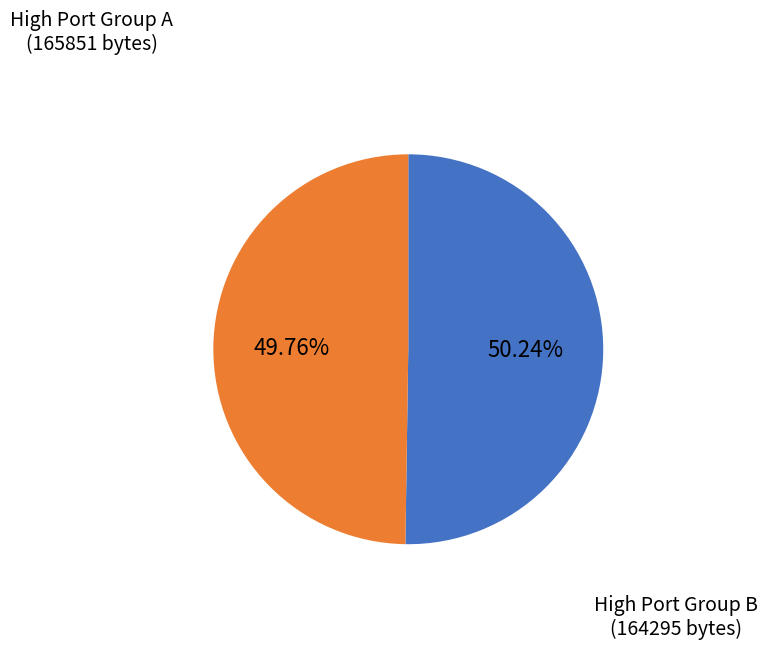

Is there any slice that represents more than half of the pie?

Yes